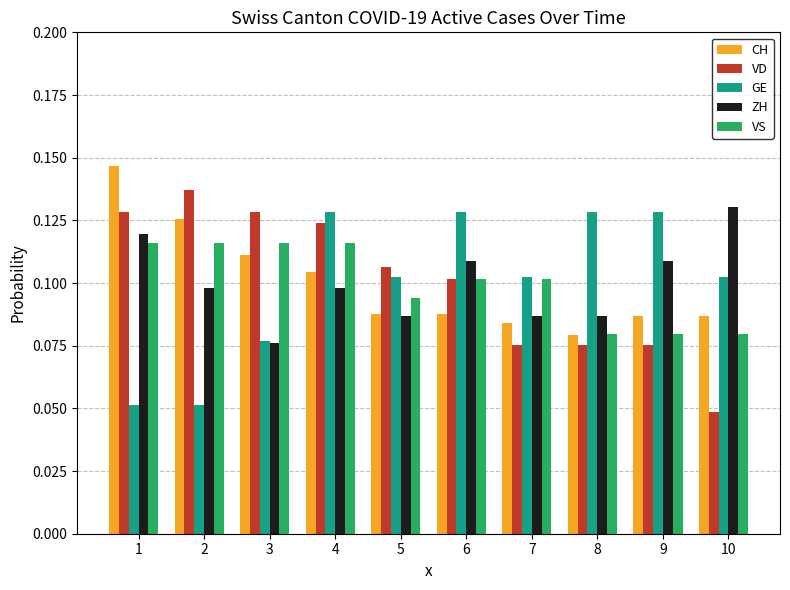

Is it true that VD equals 0.2 at 3?

False